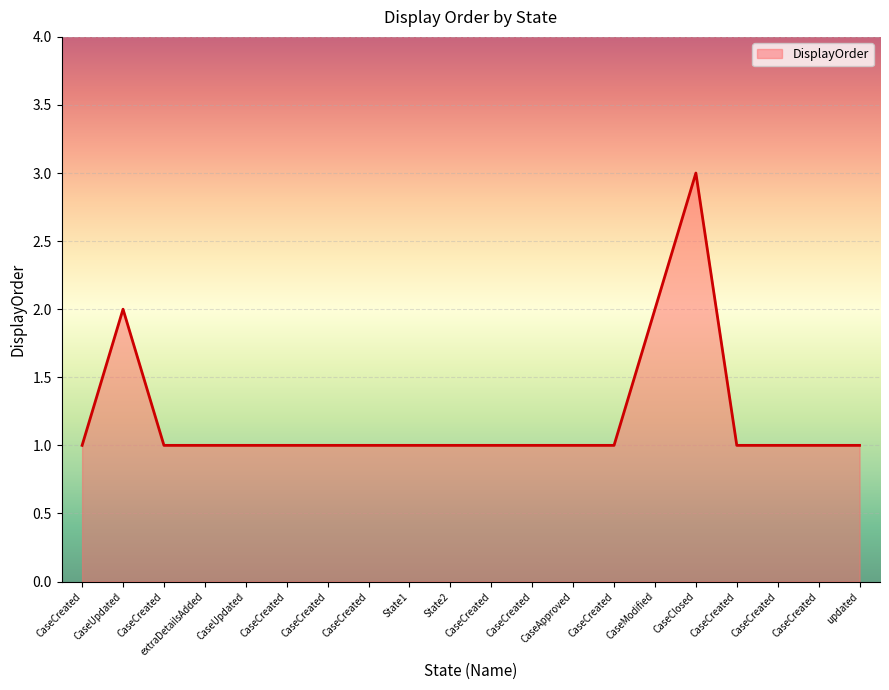

At which category does the data reach its first local peak?

CaseUpdated